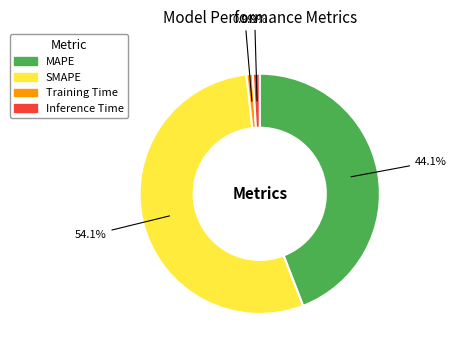

Which slice is the largest?

SMAPE